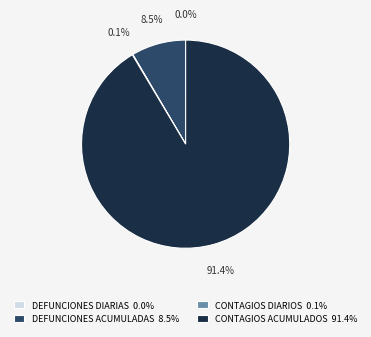

Is there a majority slice in this chart?

Yes